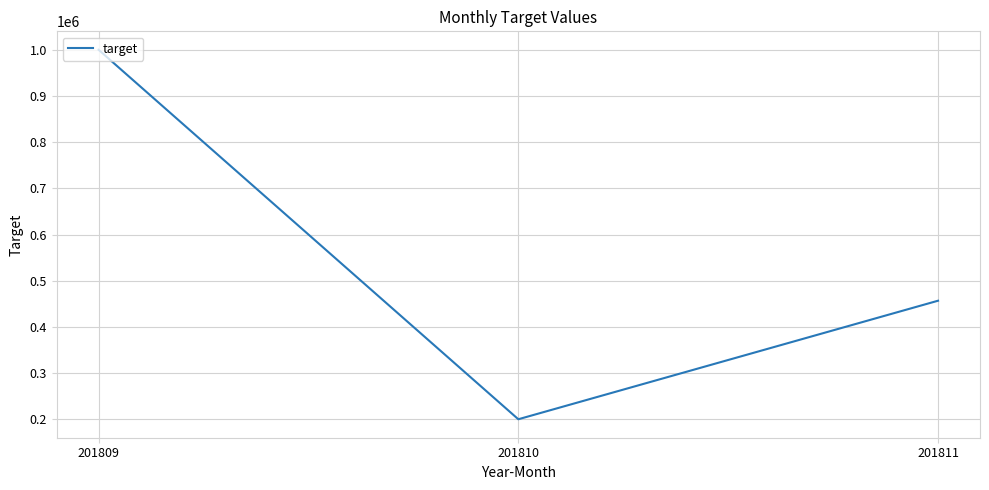

What is the difference between the values at 201809 and 201811?

543334